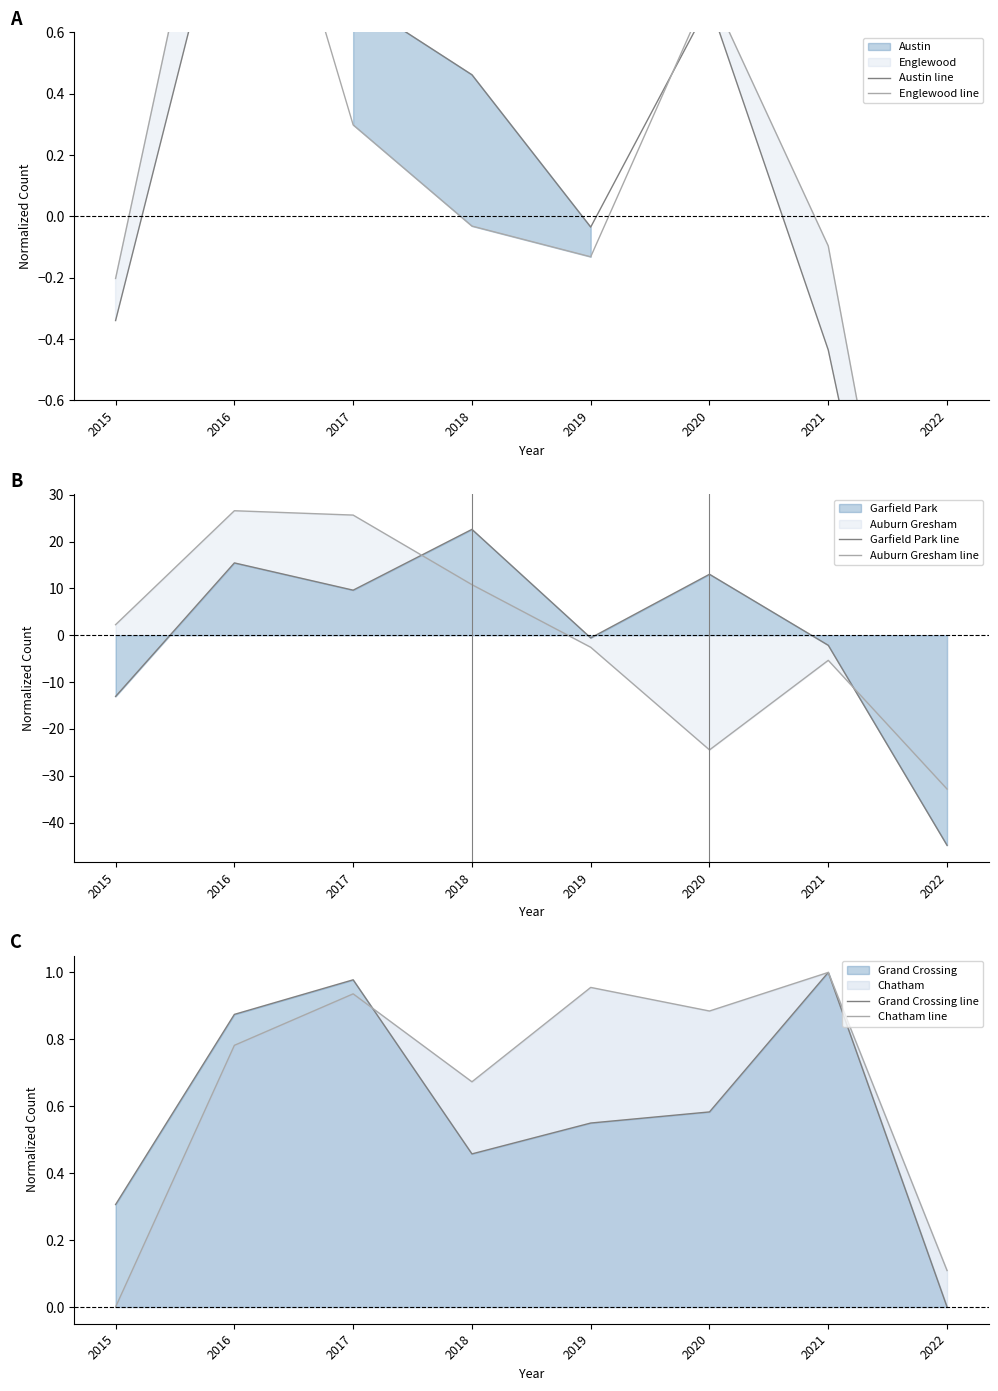

Does the chart display data point markers on the line(s)?

No